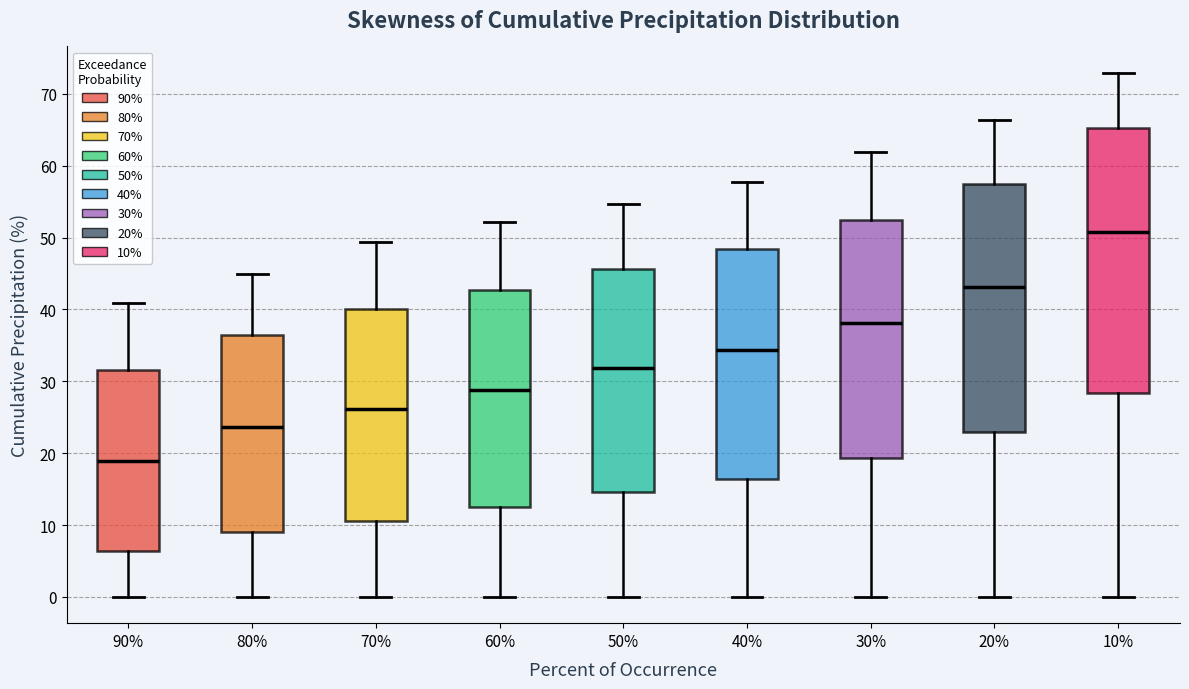

Where is the lower edge of the box at x = 80% on the y-axis? The values are not printed on the chart, so give them approximately, as read against the axis.

9